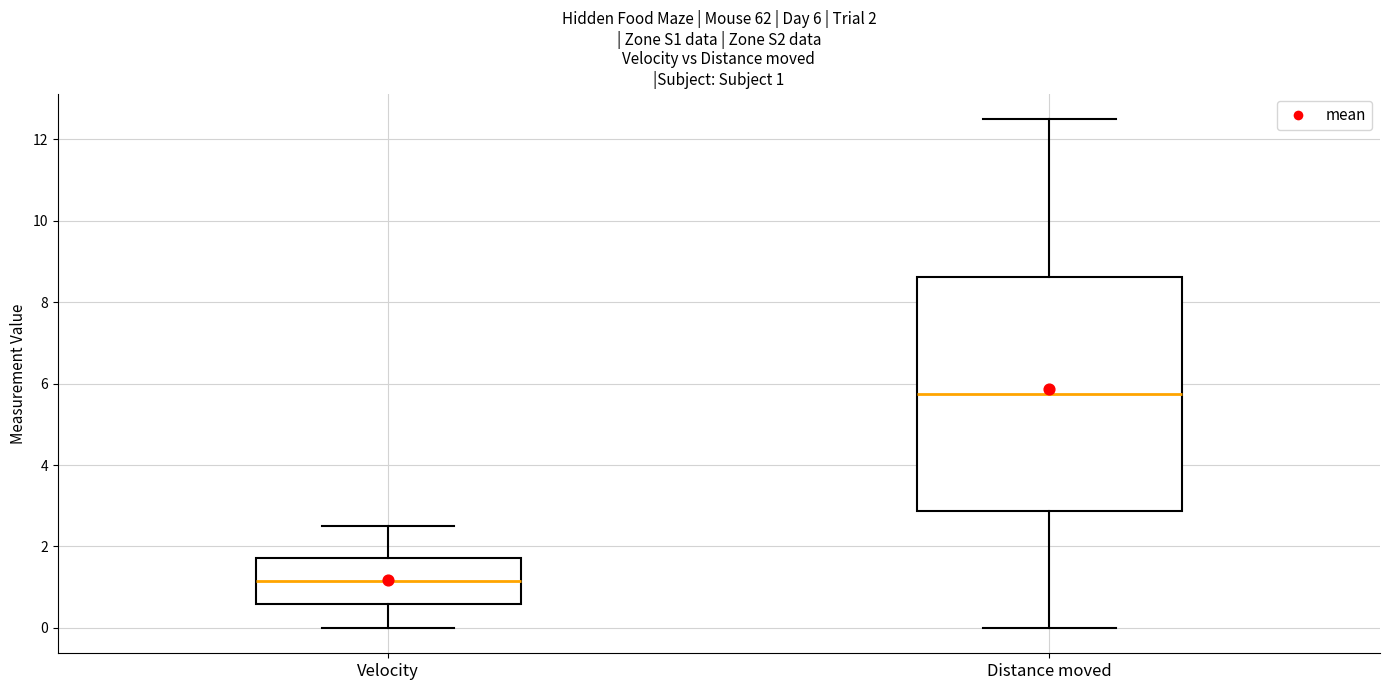

Which box has the highest median line?

Distance moved